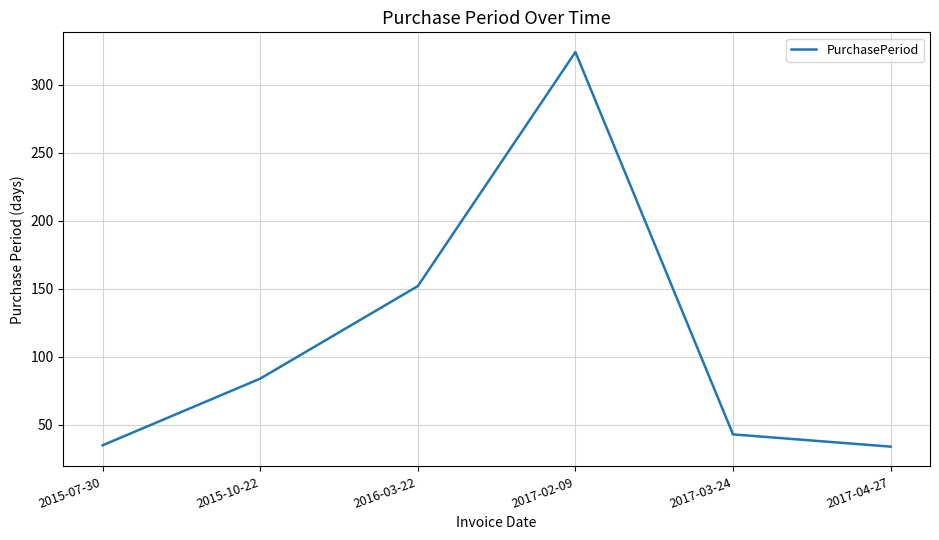

The value at 2015-10-22 is 84. True or false?

True